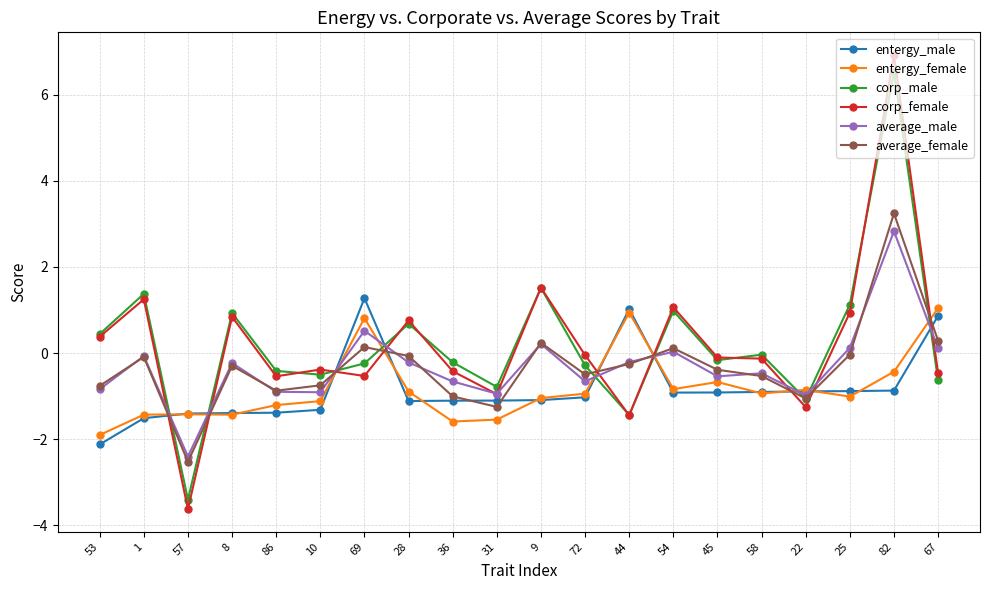

Which label corresponds to the largest value in the chart?

82